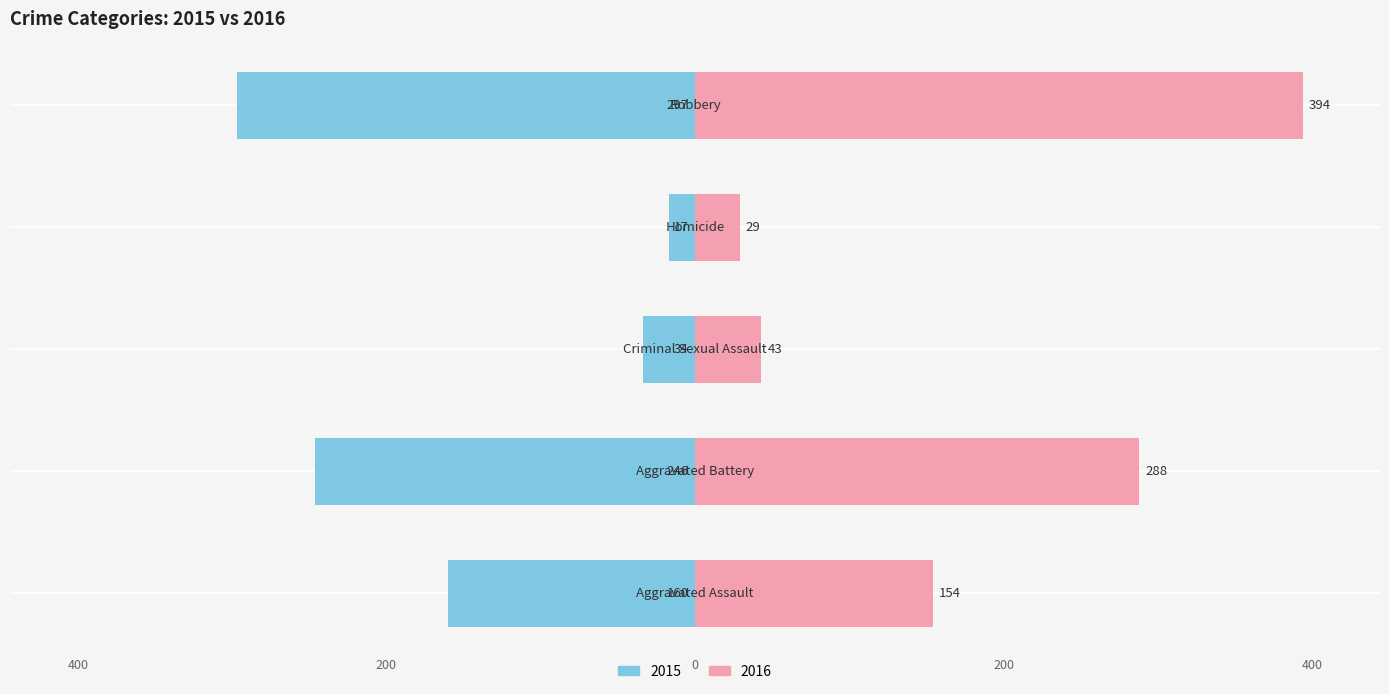

Are the bars horizontal?

Yes